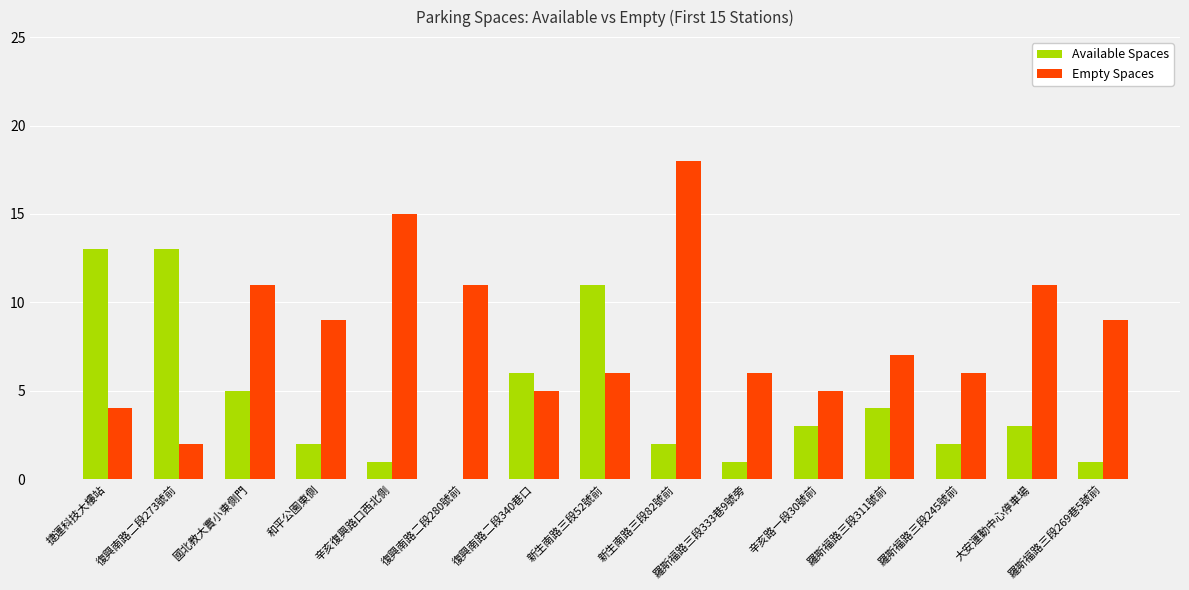

Between 羅斯福路三段311號前 and 大安運動中心停車場, which series saw the biggest shift?

Empty Spaces